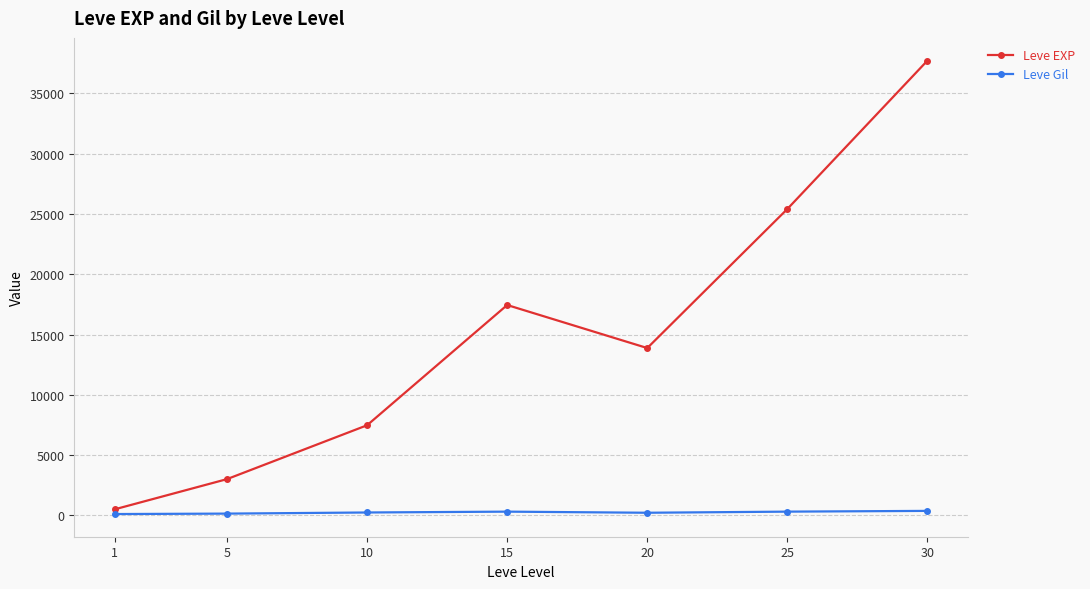

How many data points in Leve EXP are above 13876?

4